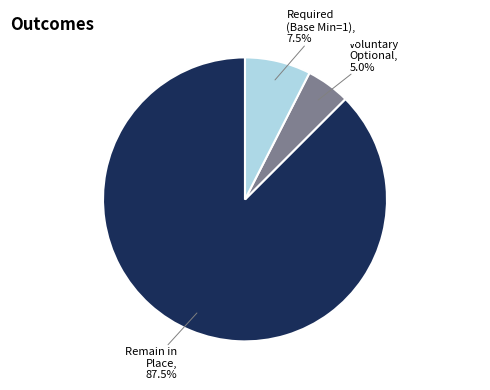

Is there a majority slice in this chart?

Yes